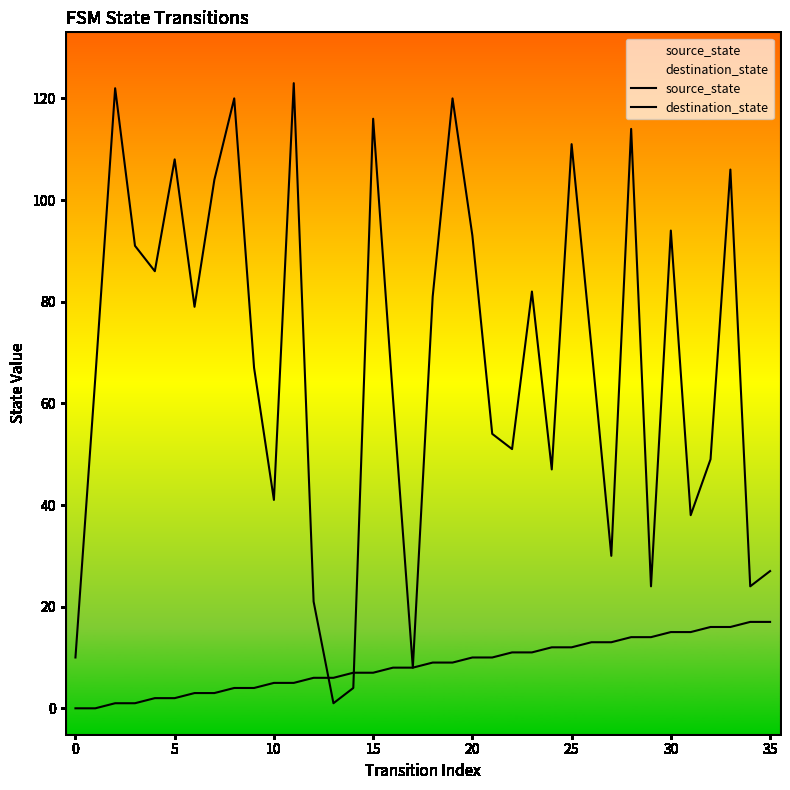

What is the difference between the maximum and second lowest values in the destination_state series?

119